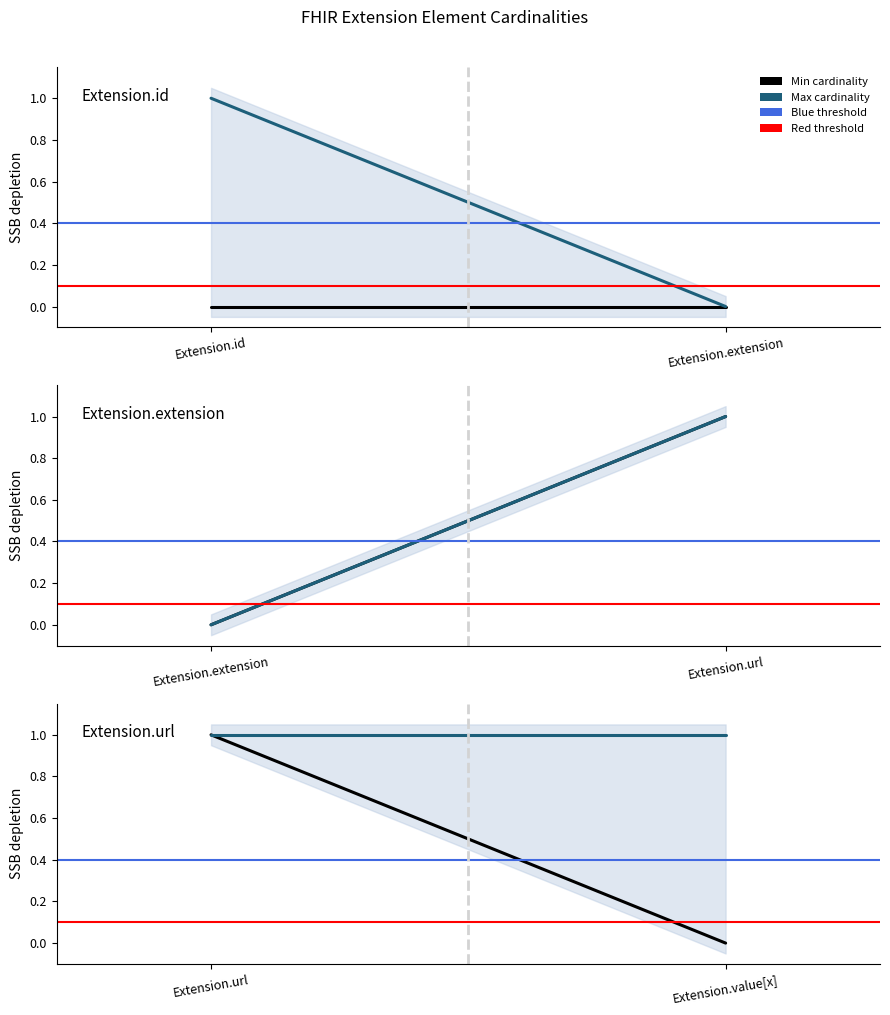

What is the spread (max minus min) of values at Extension.extension?

1.0